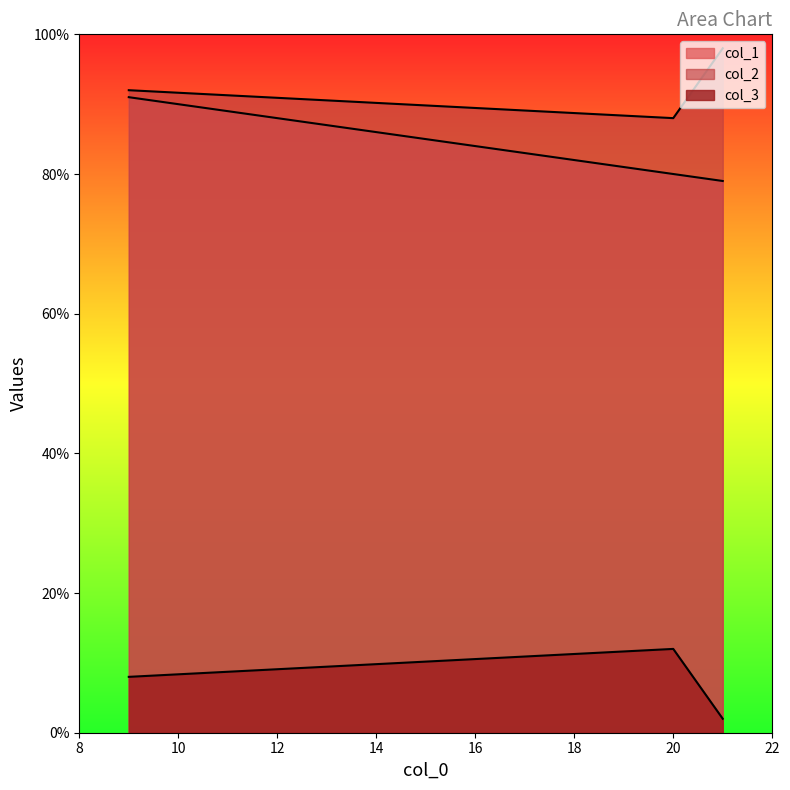

At which category does the chart reach its peak across all series?

21